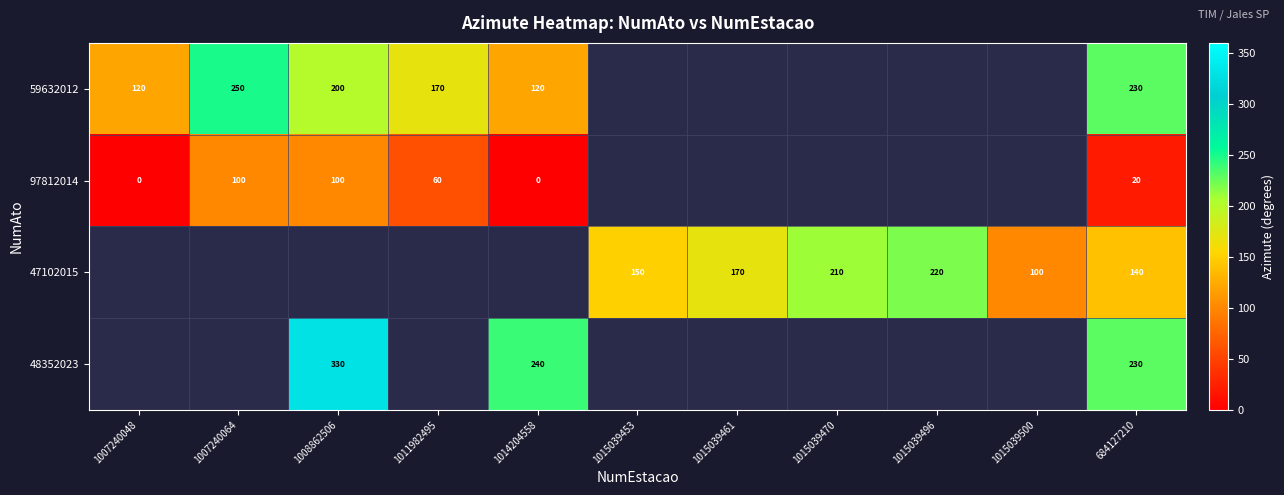

The value of 48352023 at 684127210 is 152. True or false?

False